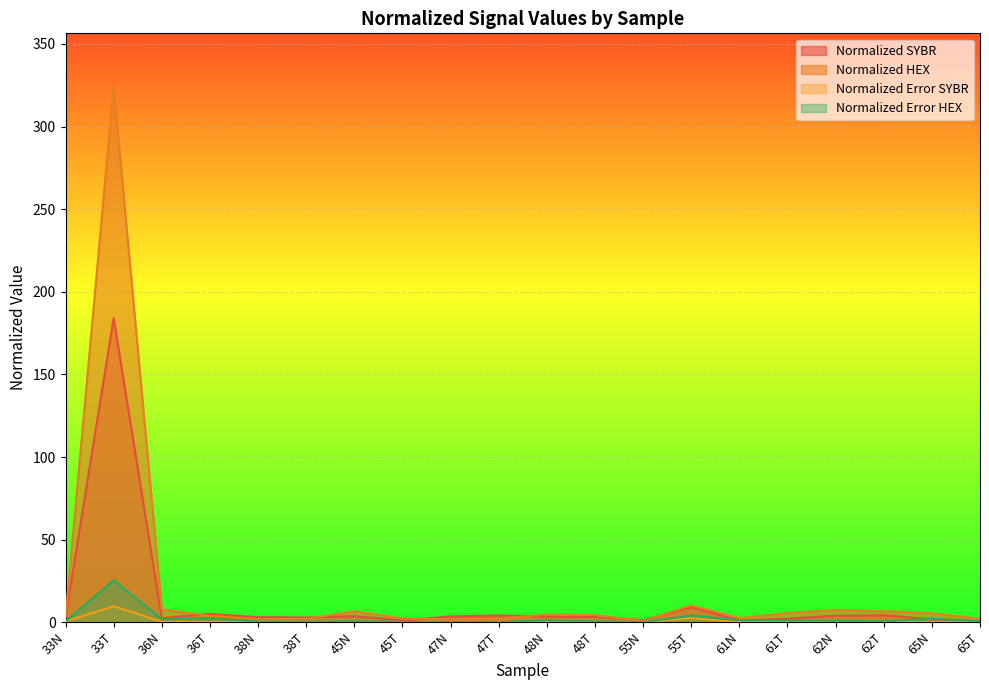

What is the value of the Normalized Error HEX point at the 14th from the left?

4.1